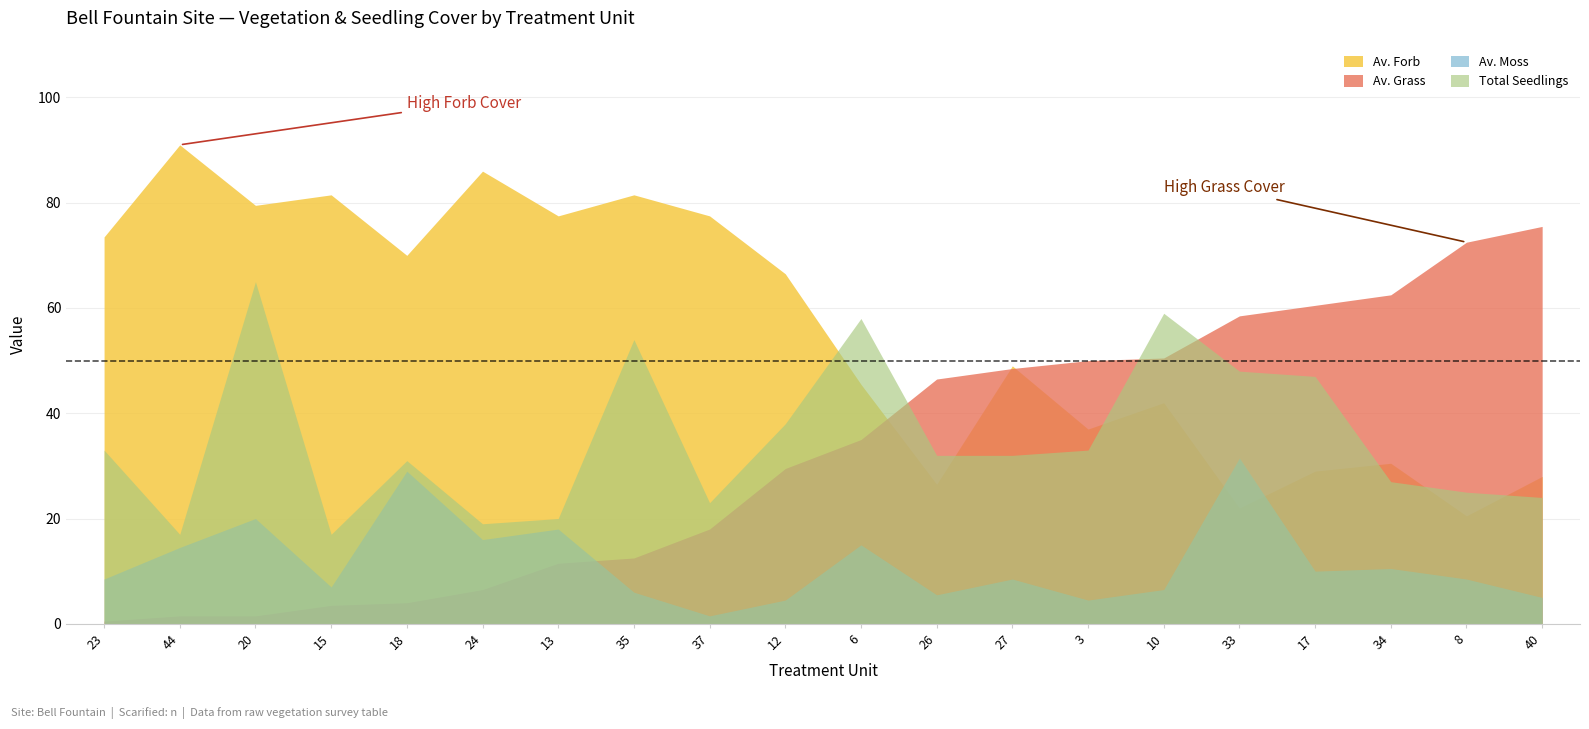

Reading left to right, what are all the values shown in this chart?

Av. Forb: 73.5	91.0	79.5	81.5	70.0	86.0	77.5	81.5	77.5	66.5	45.5	26.5	49.0	37.0	42.0	22.0	29.0	30.5	20.5	28.0
Av. Grass: 0.5	1.5	1.5	3.5	4.0	6.5	11.5	12.5	18.0	29.5	35.0	46.5	48.5	50.0	50.5	58.5	60.5	62.5	72.5	75.5
Total Seedlings: 33.0	17.0	65.0	17.0	31.0	19.0	20.0	54.0	23.0	38.0	58.0	32.0	32.0	33.0	59.0	48.0	47.0	27.0	25.0	24.0
Av. Moss: 8.5	14.5	20.0	7.0	29.0	16.0	18.0	6.0	1.5	4.5	15.0	5.5	8.5	4.5	6.5	31.5	10.0	10.5	8.5	5.0